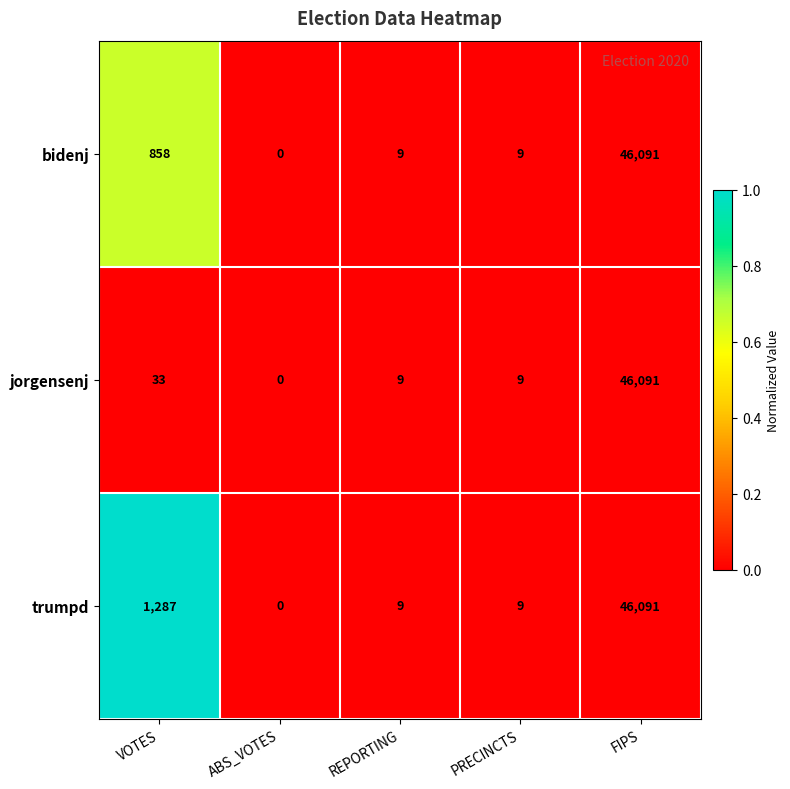

List the series in order of their overall mean, lowest first.

jorgensenj, bidenj, trumpd